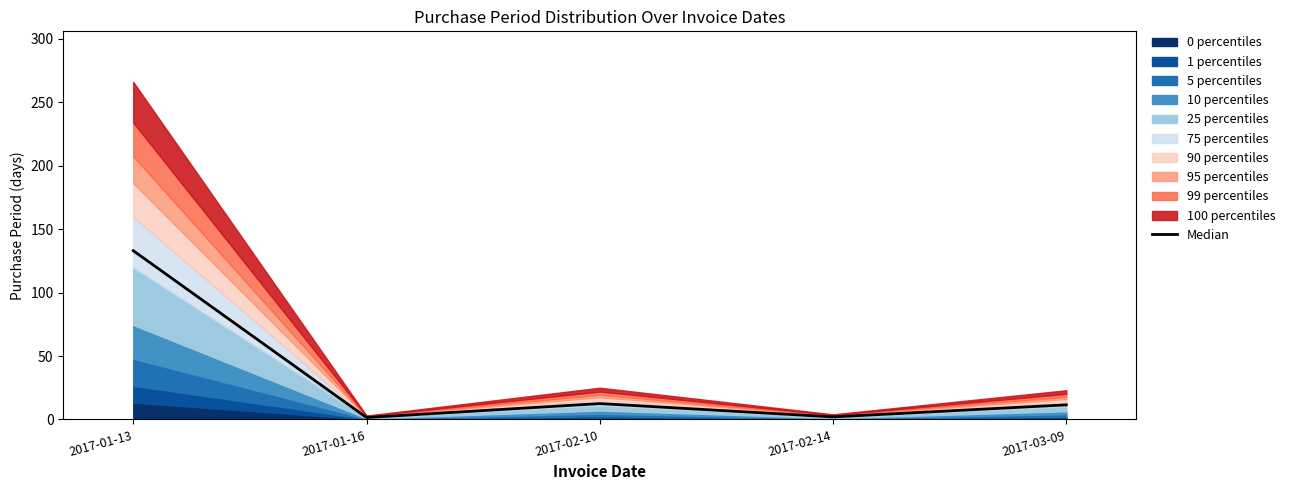

Reading left to right, list all the values displayed in this chart.

133.0	1.5	12.5	2.0	11.5